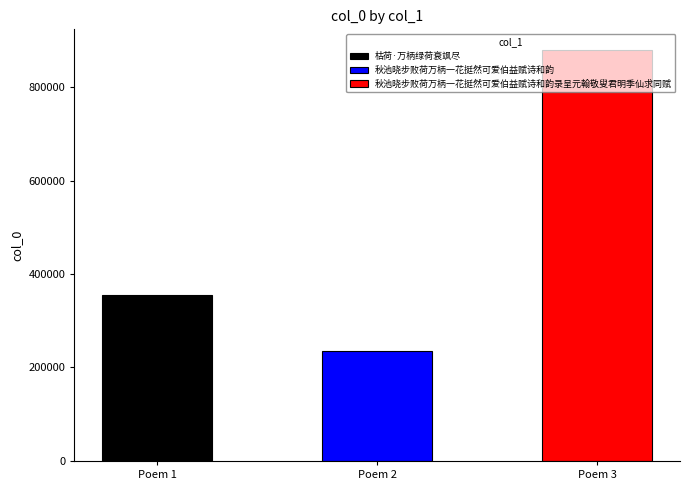

List the labels in order of value, largest first.

秋池晓步败荷万柄一花挺然可爱伯益赋诗和韵录呈元翰敬叟君明季仙求同赋, 枯荷·万柄绿荷衰飒尽, 秋池晓步败荷万柄一花挺然可爱伯益赋诗和韵